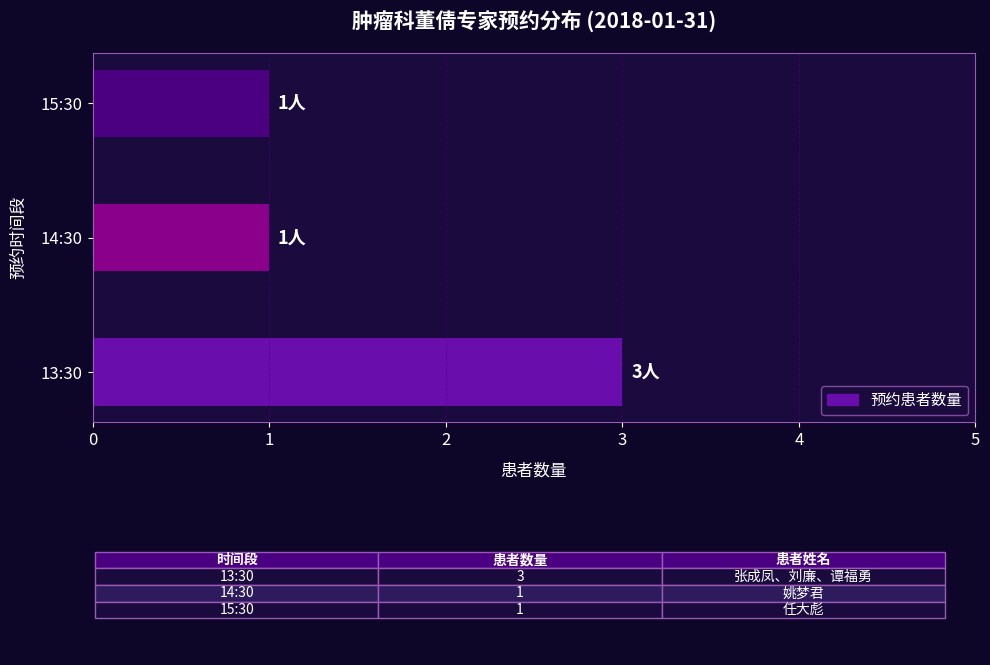

Reading bottom to top, what are all the values shown in this chart?

3	1	1